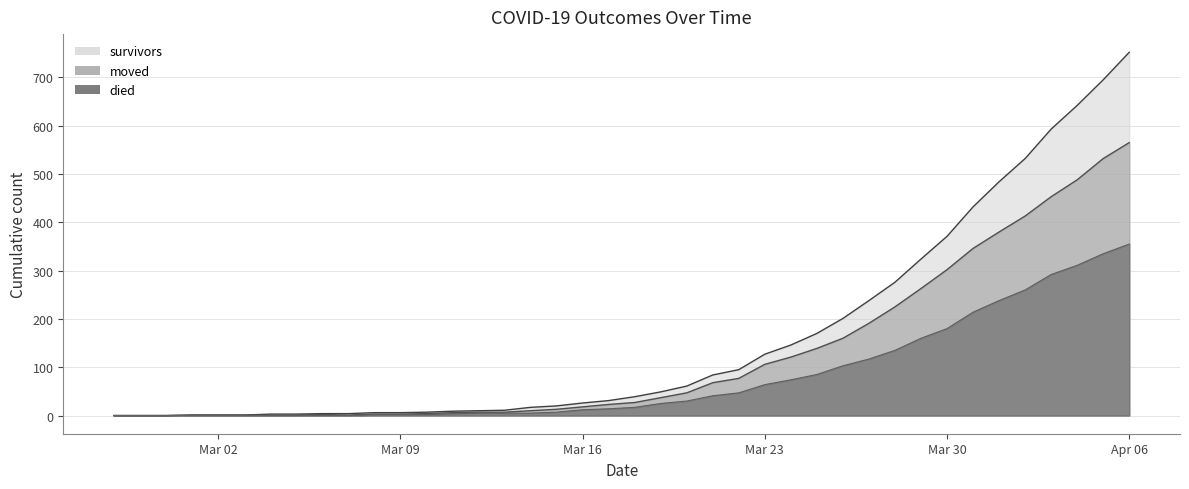

Rank the series by their average value, from lowest to highest.

died, moved, survivors